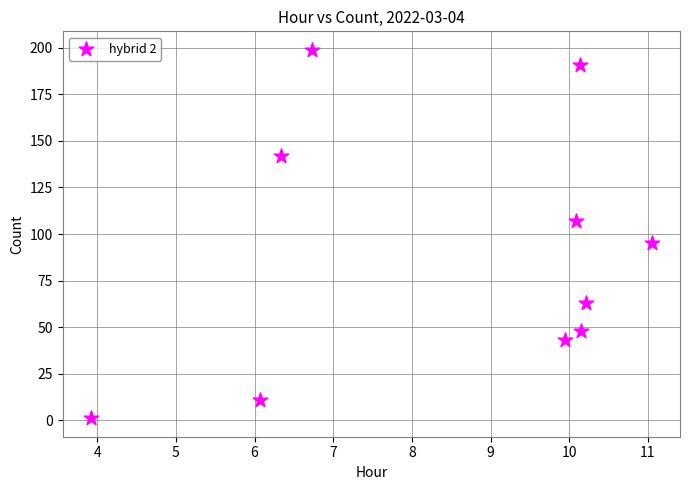

What is the range of Y values (max minus min)?

198